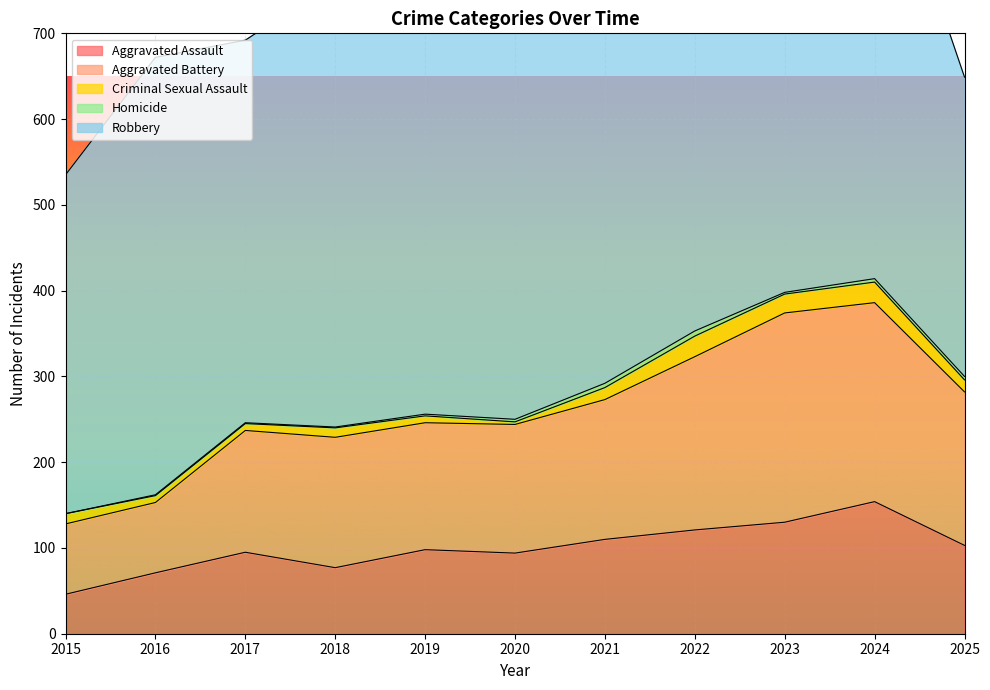

What is the value of the Robbery point at the 2nd from the left?

510